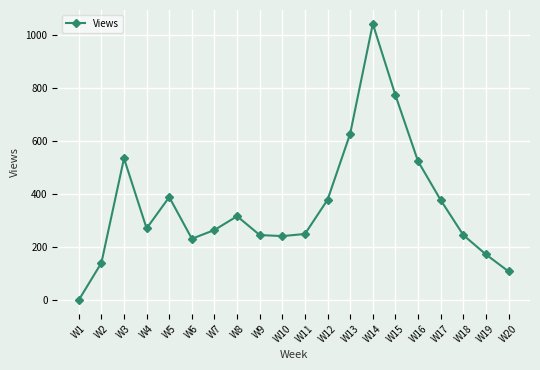

True or false: the data has more than 0 interior local peaks.

True